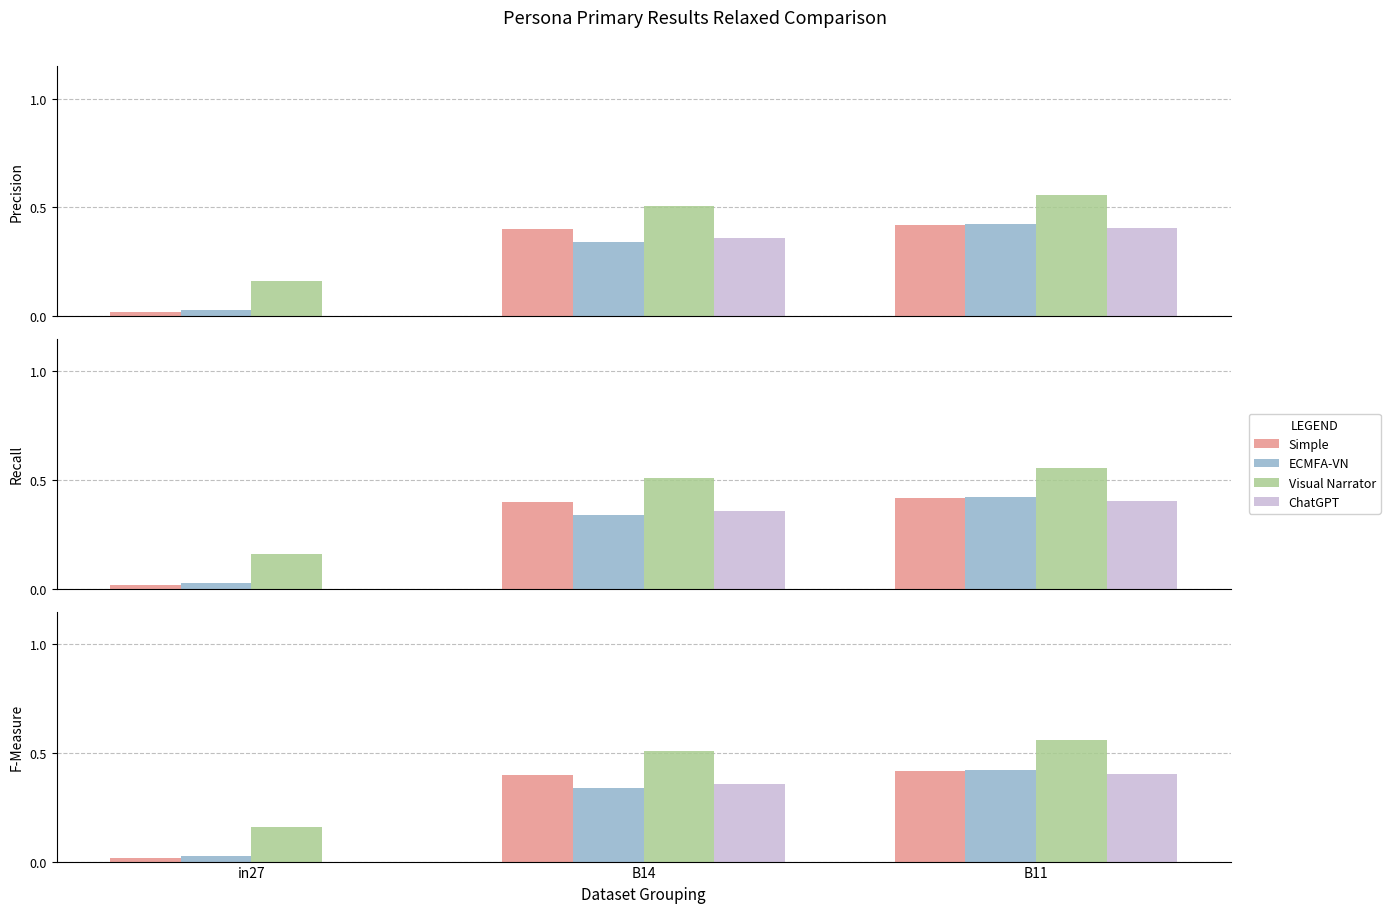

How many series are shown in this chart?

4